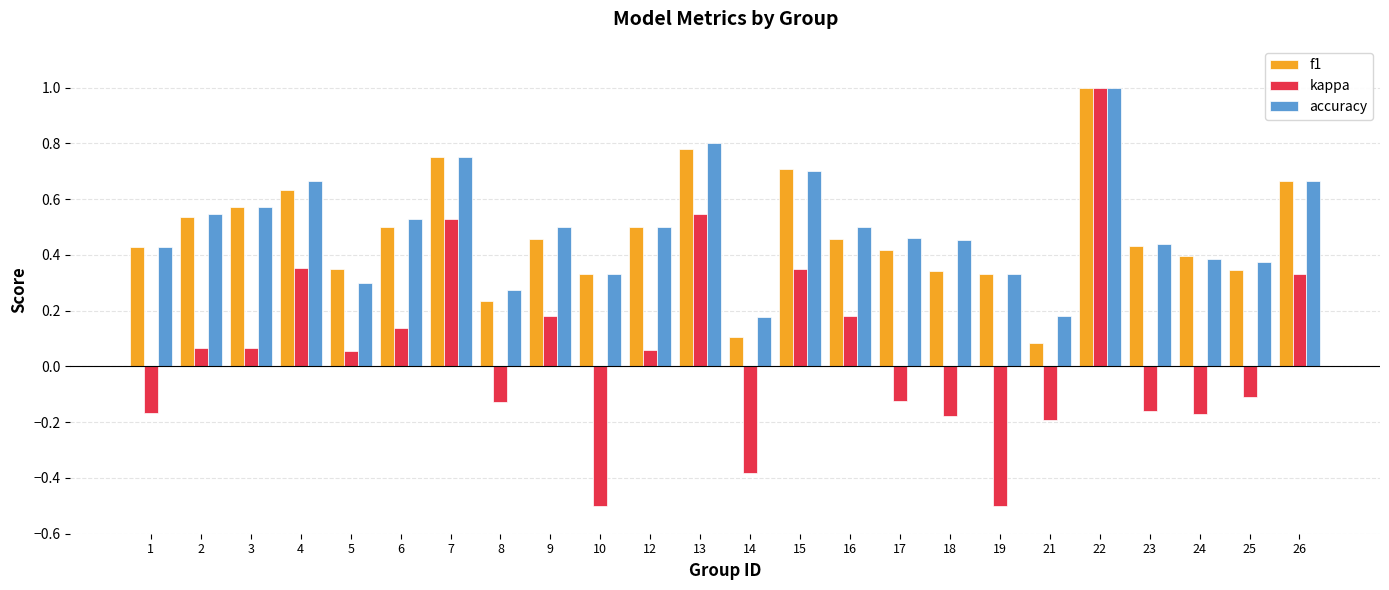

Are the bars horizontal?

No